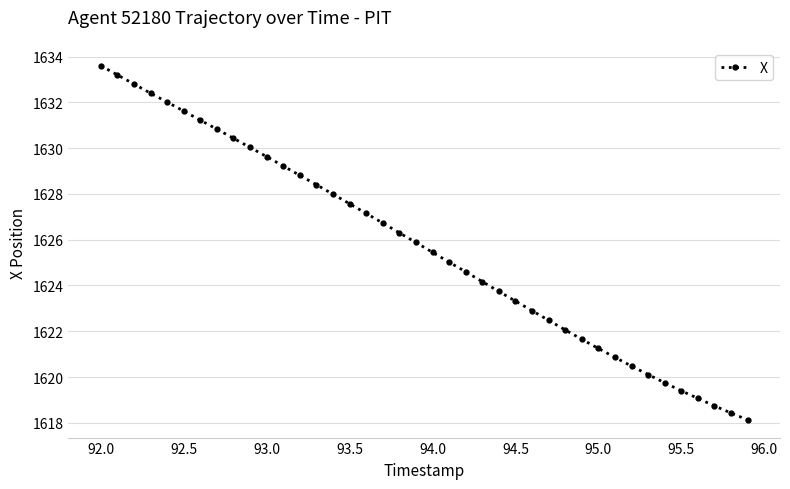

What is the value of the 37th point from the left?

1619.1